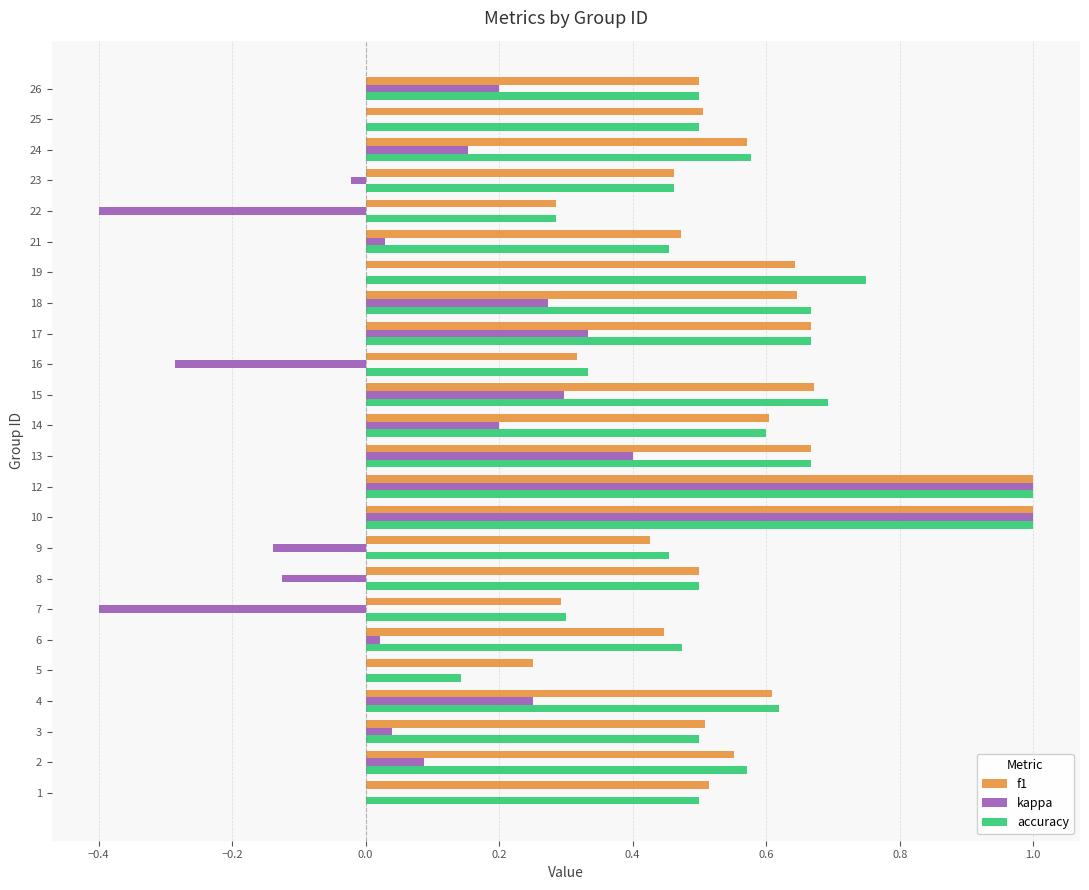

Between 9 and 10, which series saw the biggest shift?

kappa